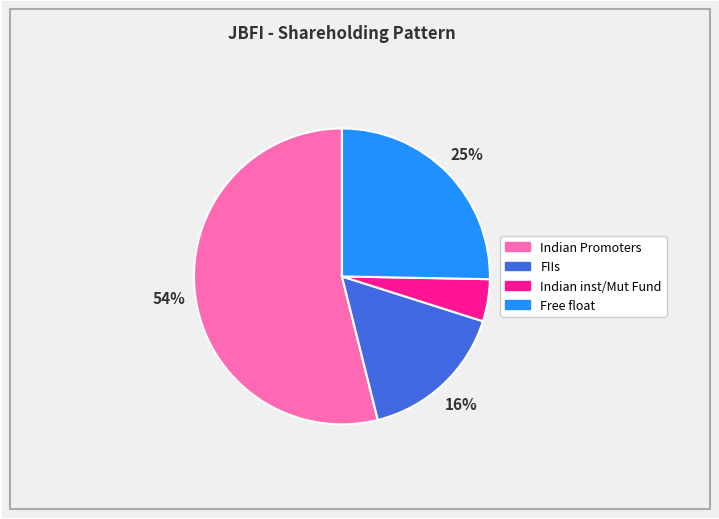

How many slices are in this pie chart?

4